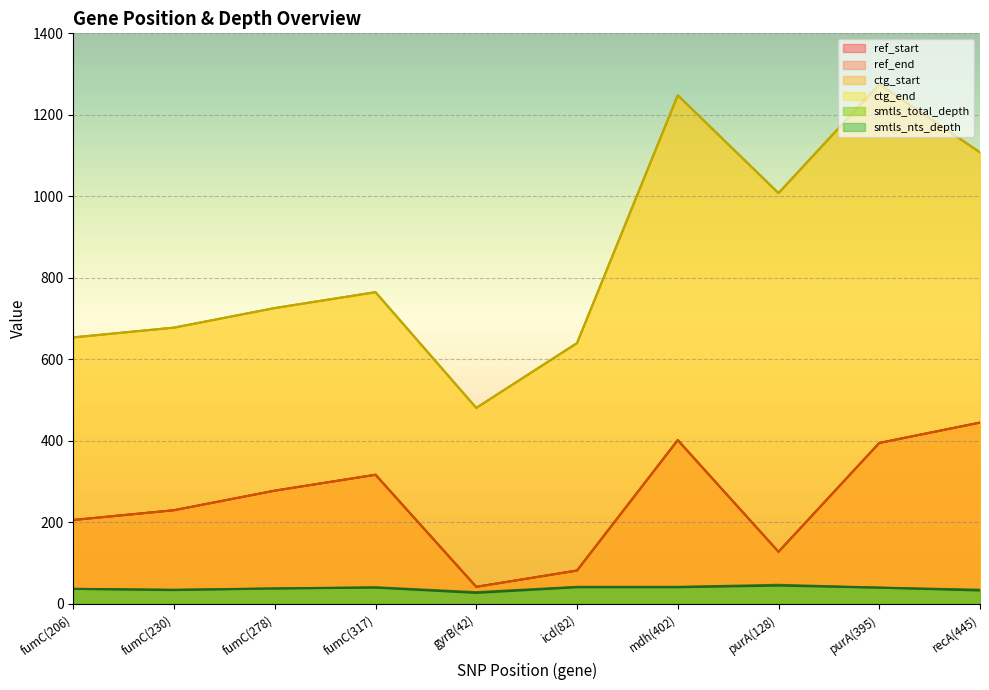

How many categories are shown in the chart?

10